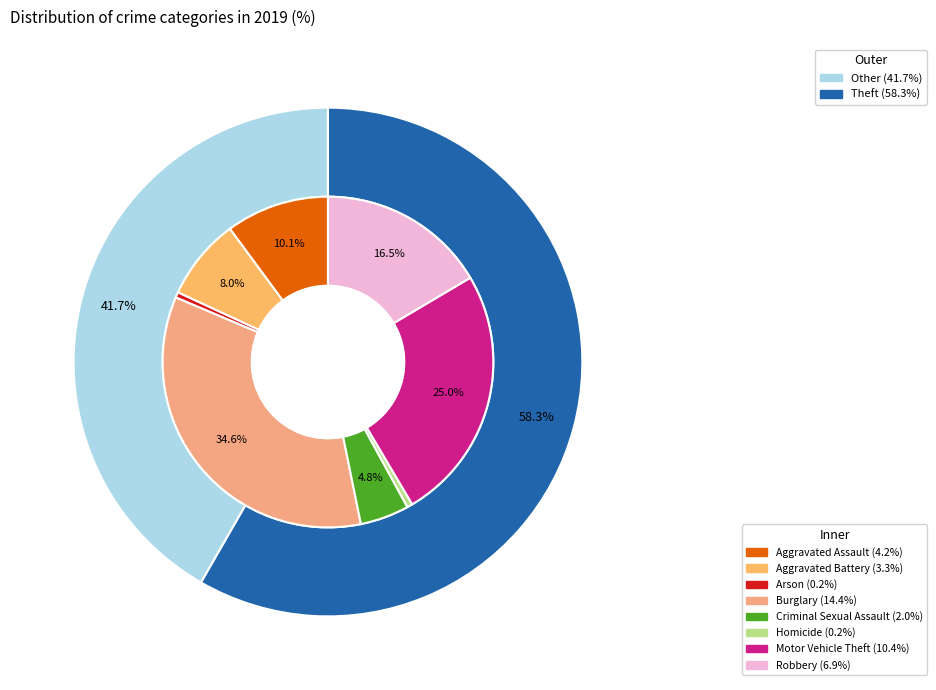

Is the sum of Arson and Aggravated Battery greater than half?

No